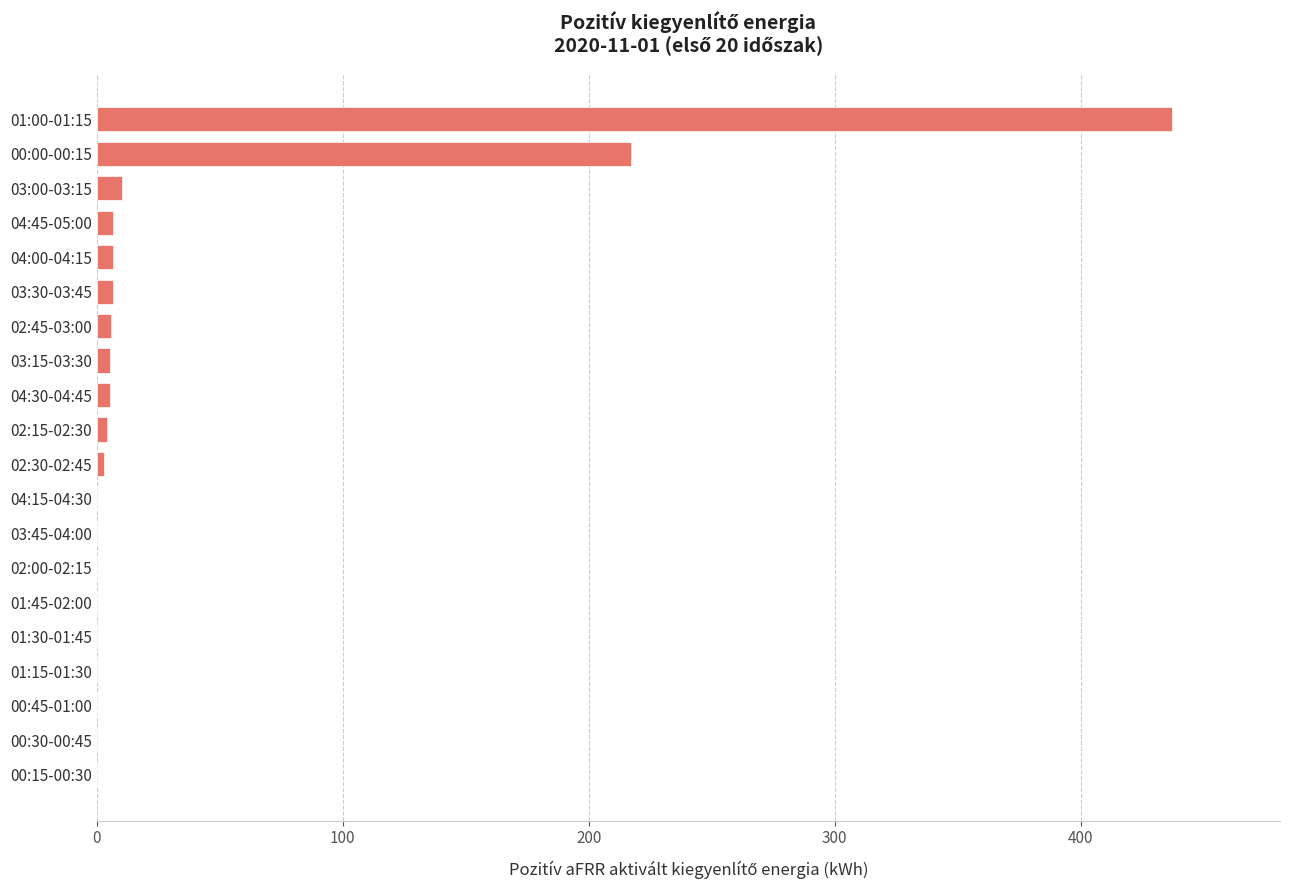

How many categories are shown in the chart?

20